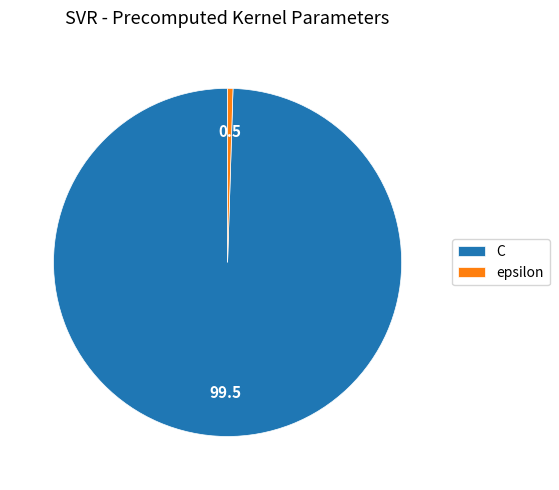

True or false: epsilon accounts for 0% of the total.

True